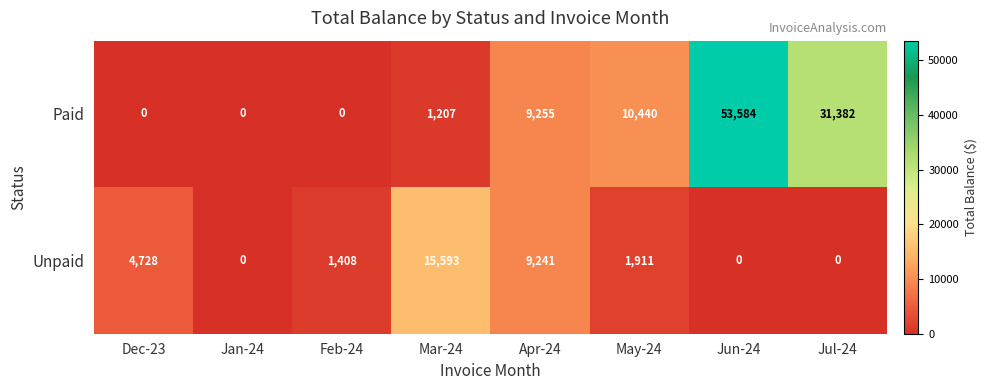

Rank the series by their average value, from lowest to highest.

Unpaid, Paid